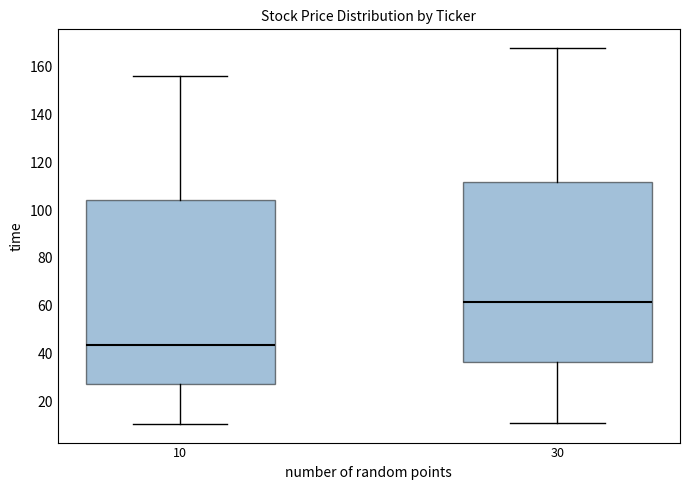

Where is the upper edge of the box at x = 30 on the y-axis? The values are not printed on the chart, so give them approximately, as read against the axis.

112